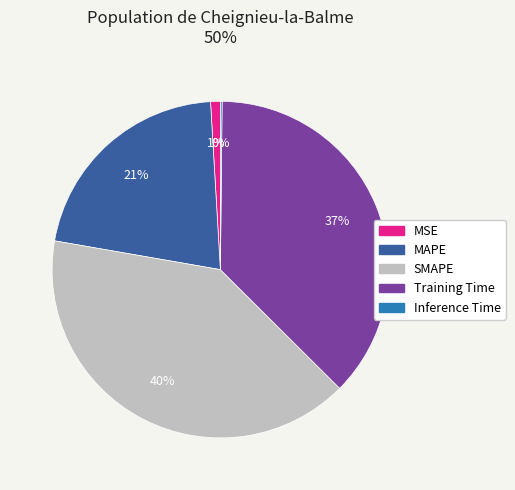

Is there a majority slice in this chart?

No